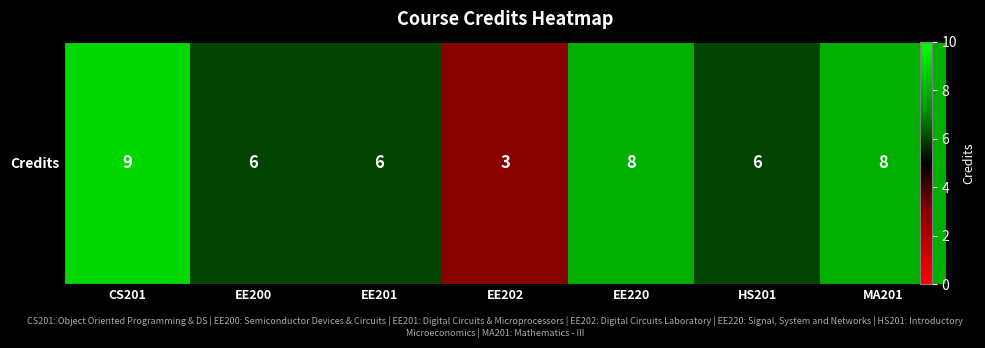

Which label corresponds to the largest value in the chart?

CS201